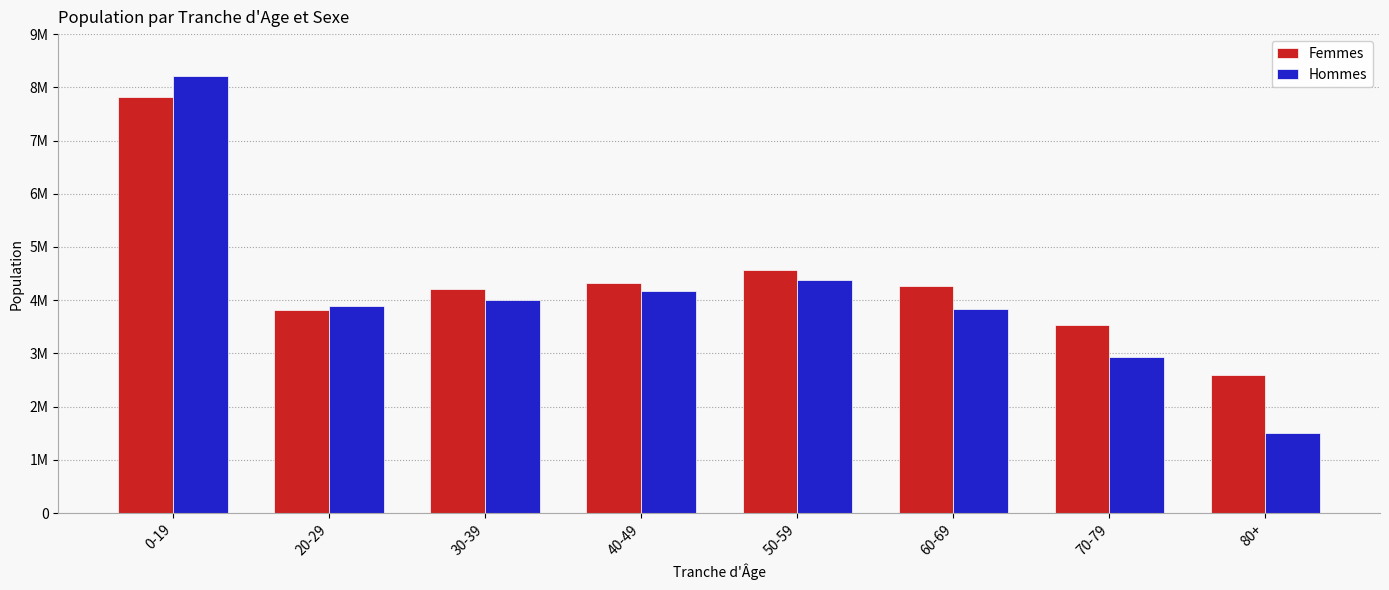

Which label corresponds to the largest value in the chart?

0-19